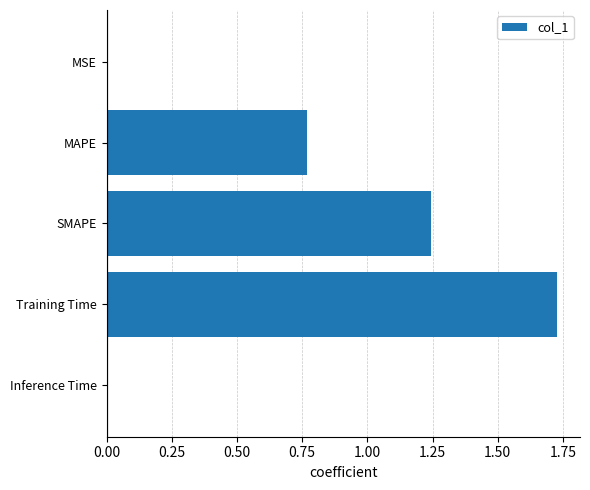

At which category does the chart reach its peak across all series?

Training Time